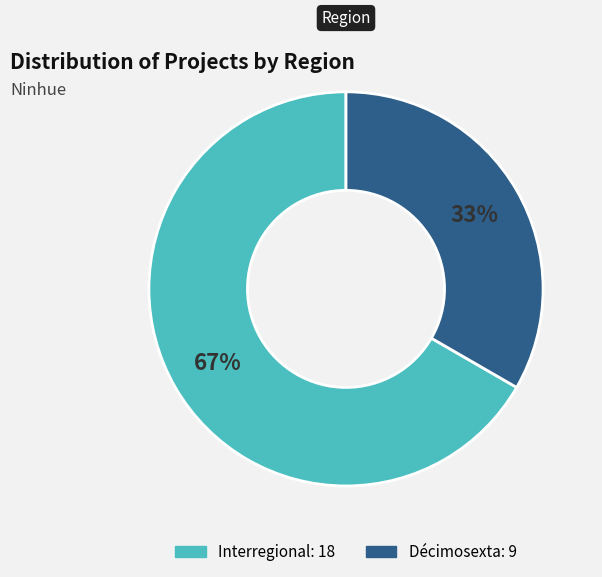

How many slices are in this pie chart?

2